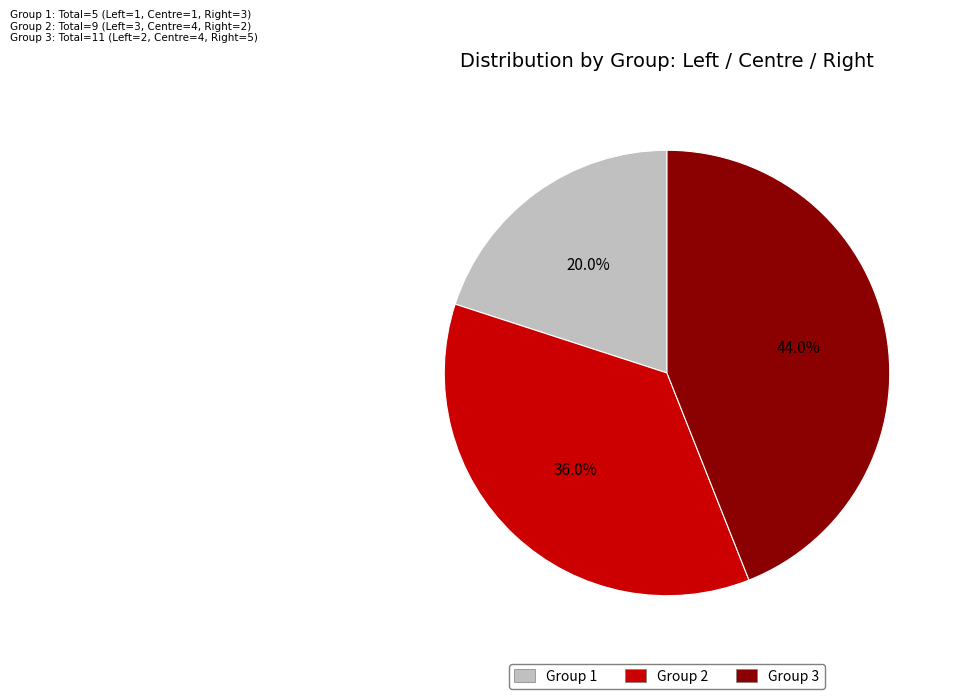

Is there a majority slice in this chart?

No